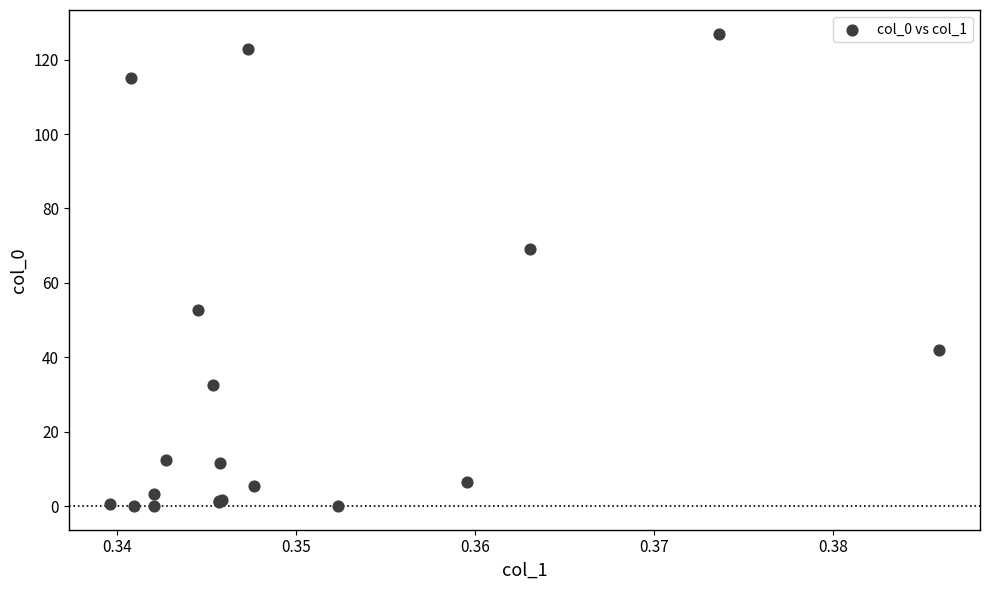

What Y value in the scatter plot is closest to 63?

69.2